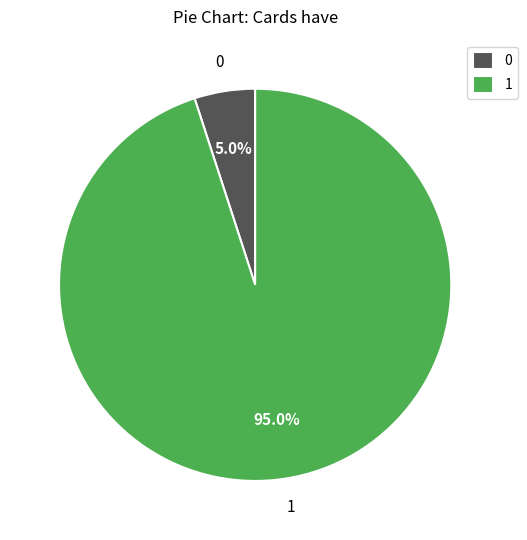

Is 1 the majority of the pie?

Yes